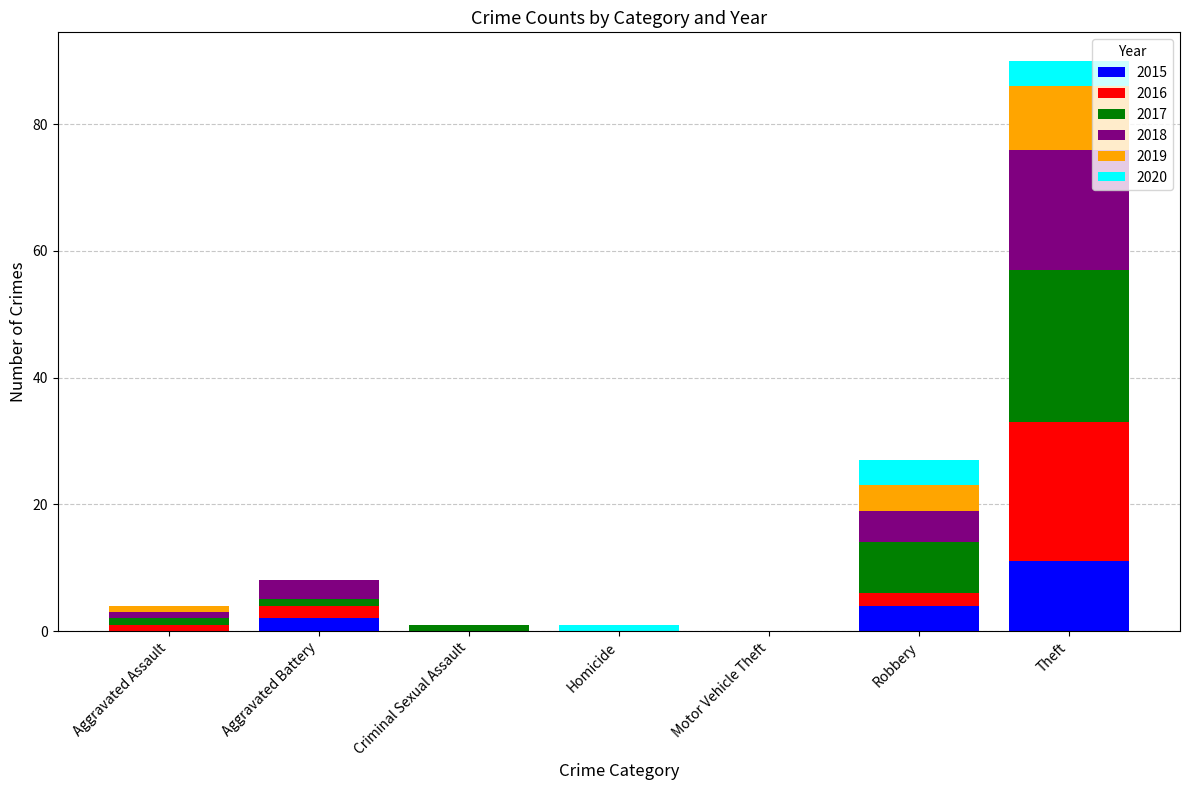

What is the highest value of the 2015 series?

11